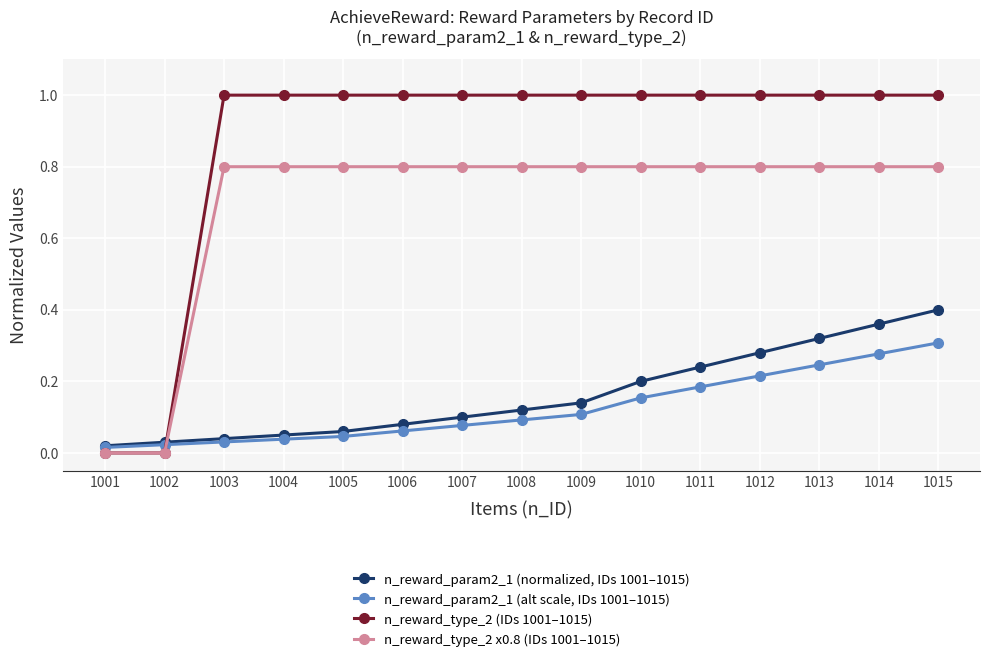

What value does the n_reward_type_2 x0.8 (IDs 1001–1015) series have at 1008?

0.8